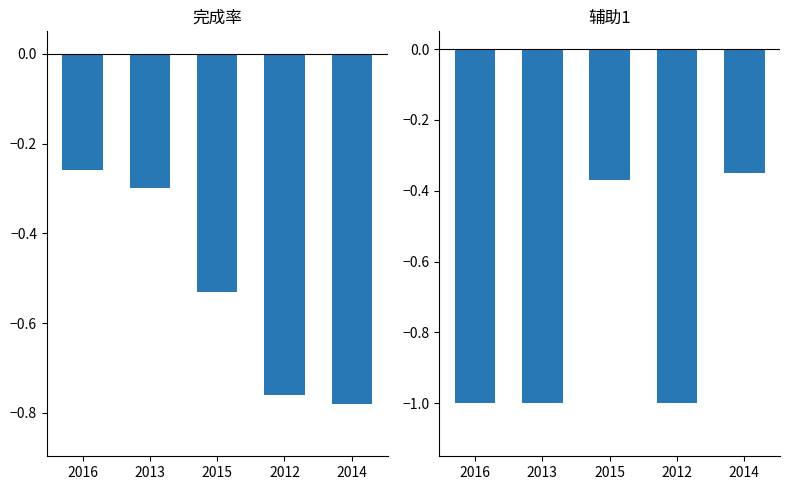

Rank the series by their maximum value, from highest to lowest.

完成率, 辅助1